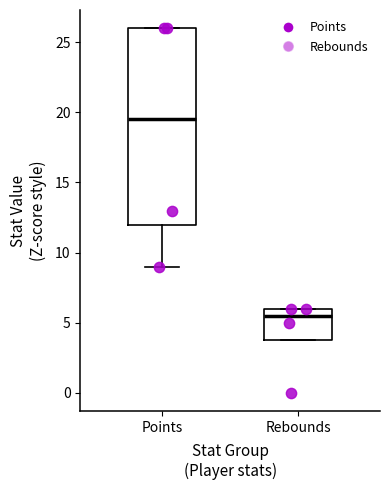

Reading left to right, read every box against the y-axis: the position of its median line, the range the box covers, and the ends of its whiskers. The values are not printed on the chart, so give them approximately, as read against the axis.

Points: median 19.5, box 12.0 to 26.0, whiskers 9.0 to 26.0
Rebounds: median 5.5, box 4.0 to 6.0, whiskers 4.0 to 6.0